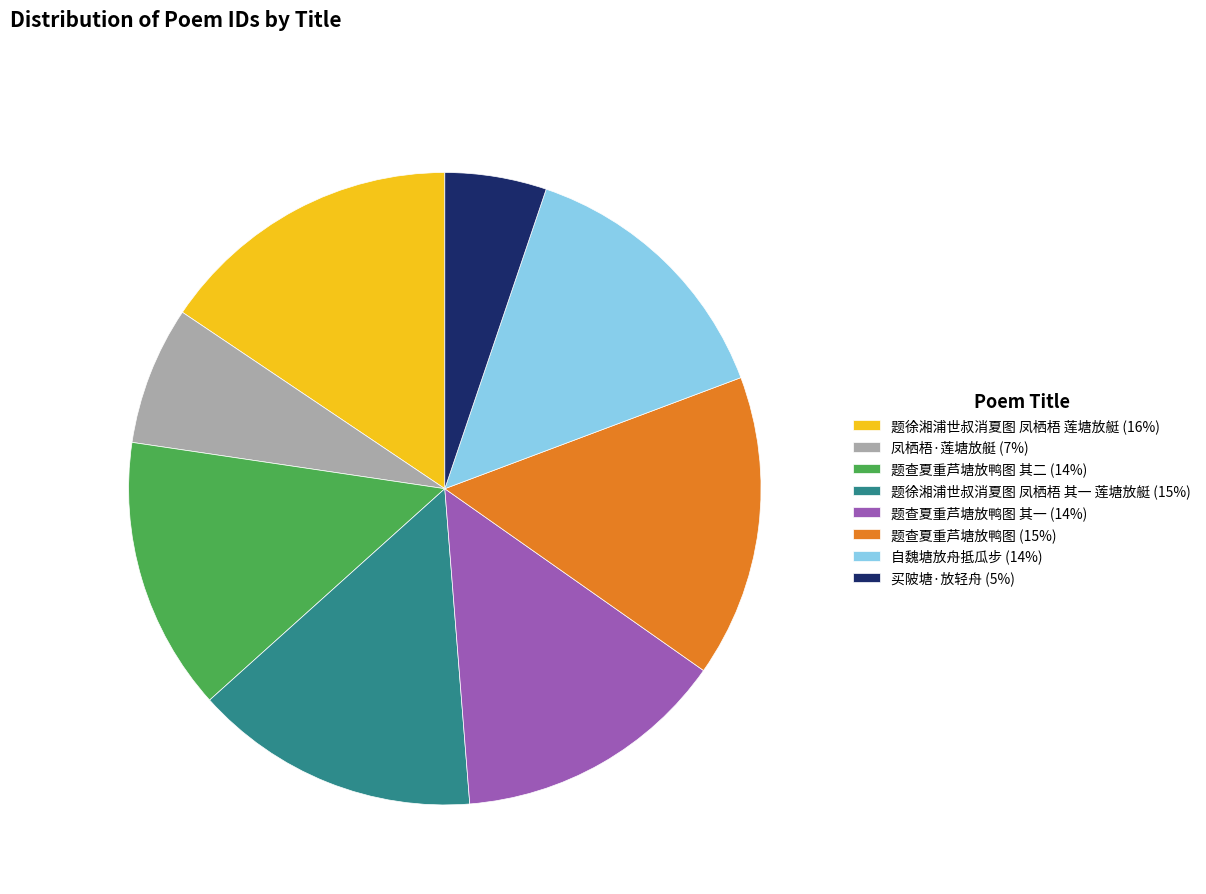

Which slice is the smallest?

买陂塘·放轻舟 (5%)